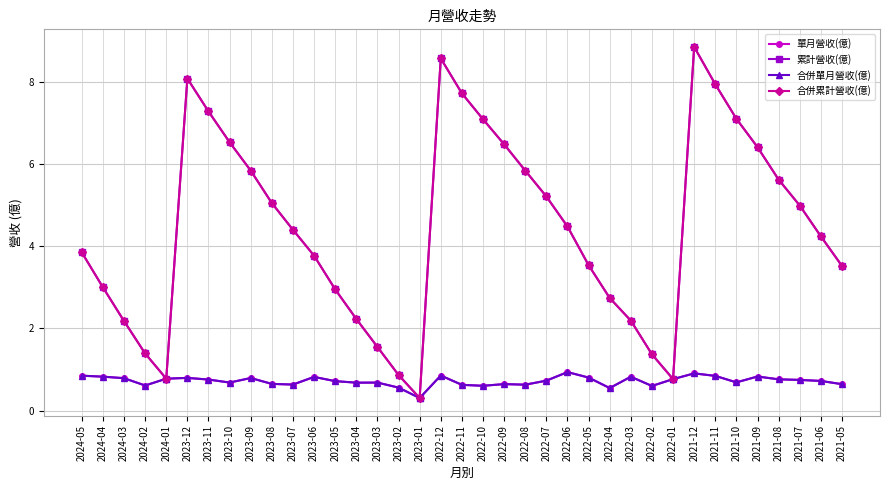

Does the chart have visible grid lines?

Yes